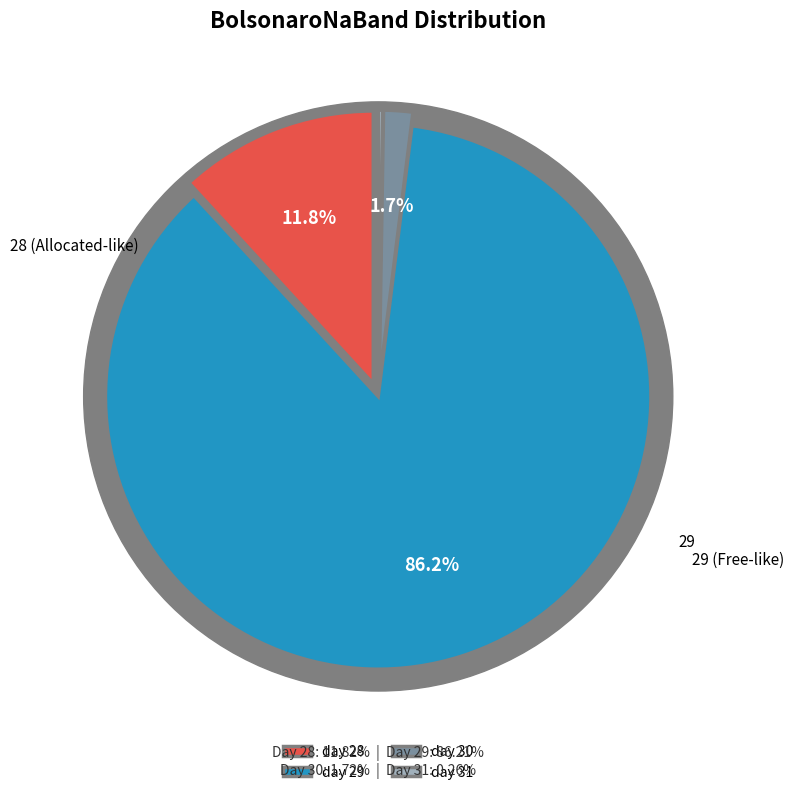

How many segments does this pie chart have?

4